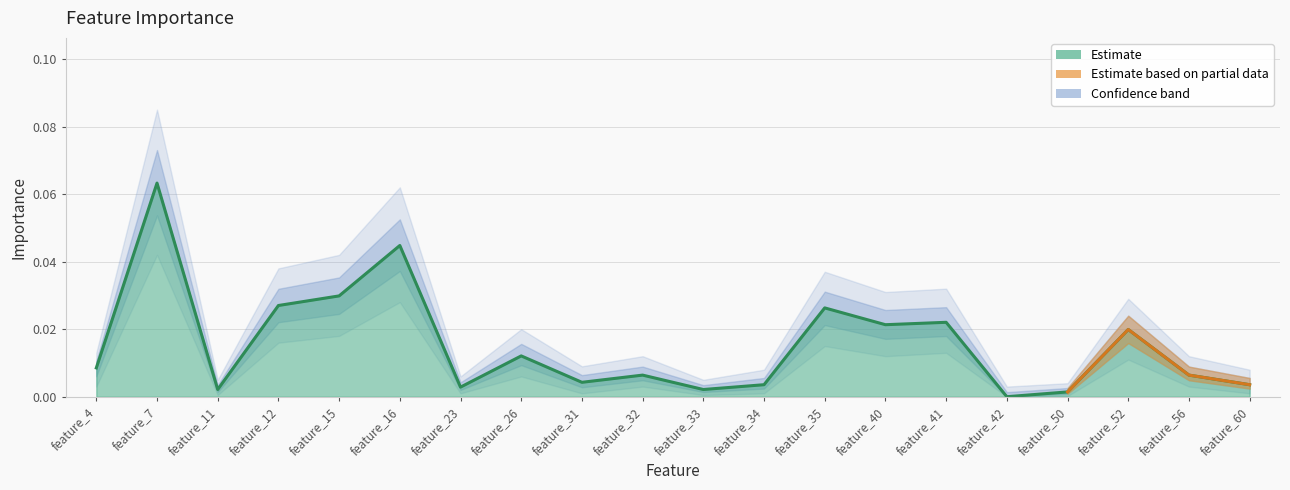

True or false: Importance and Importance_lower cross at least once.

False